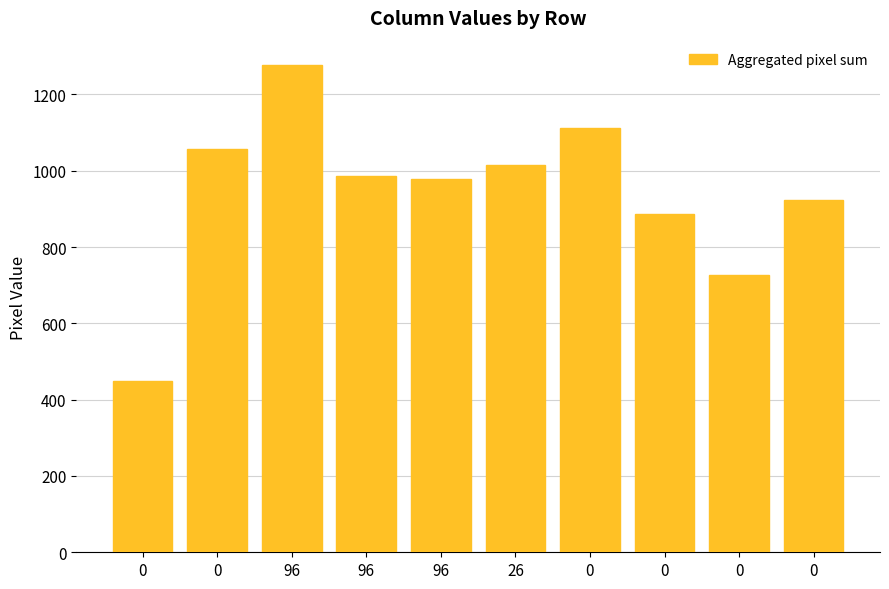

Count the number of data series in this chart.

1